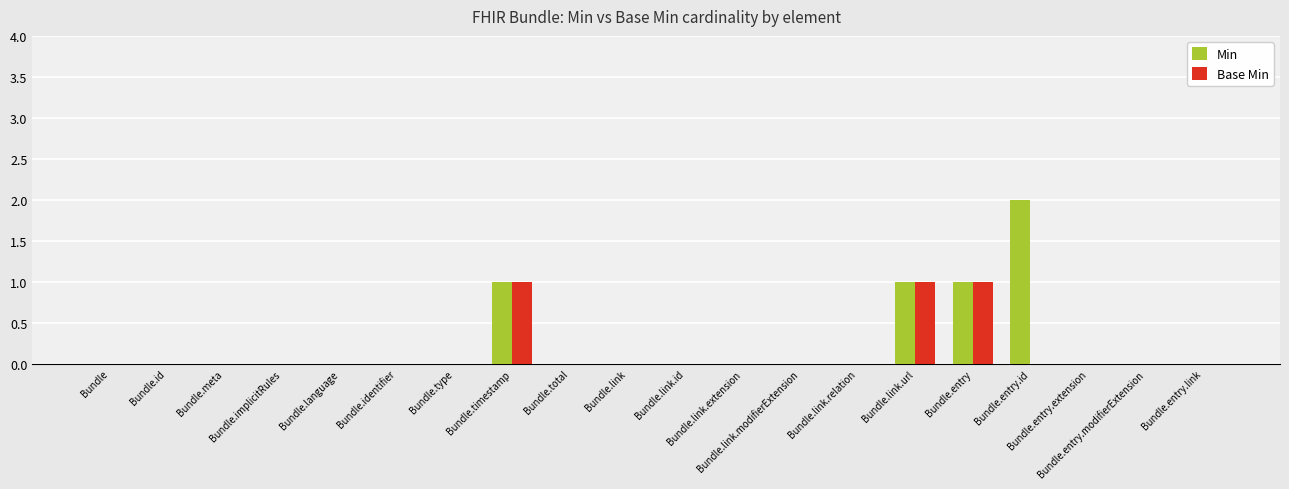

What is the sum of all Base Min values?

3